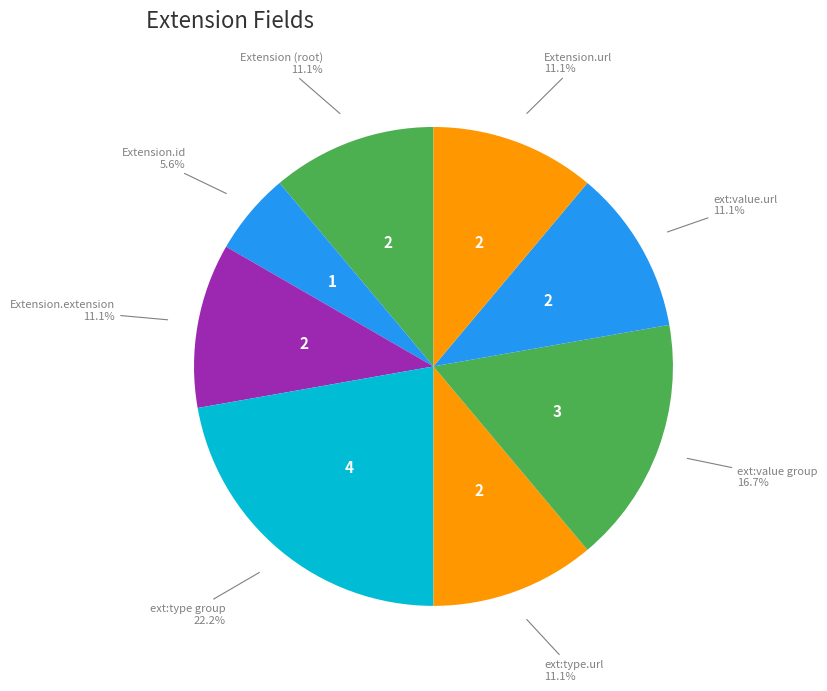

Count the number of slices in the pie.

8